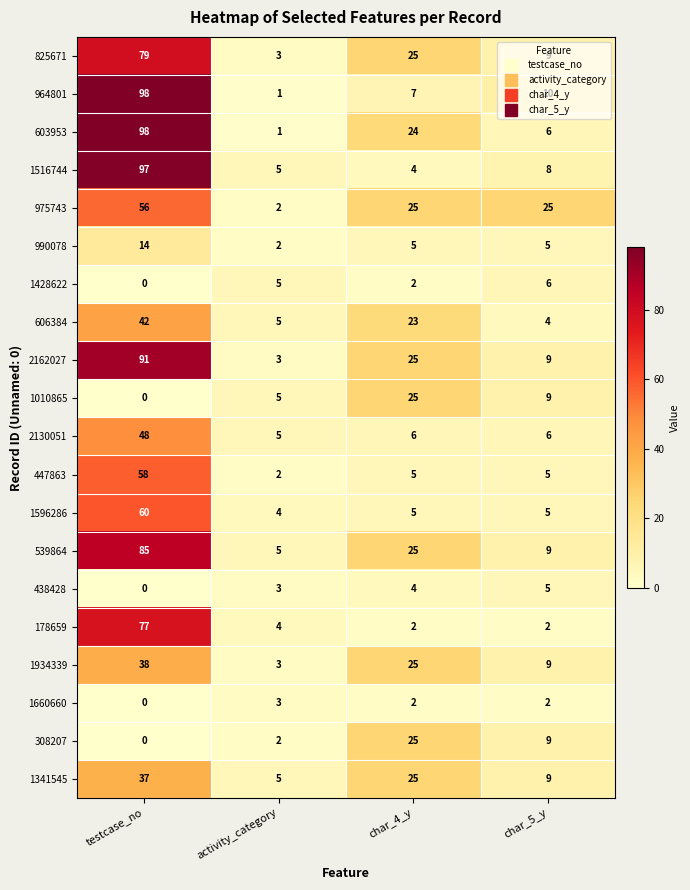

Which series has the largest total across all categories?

603953